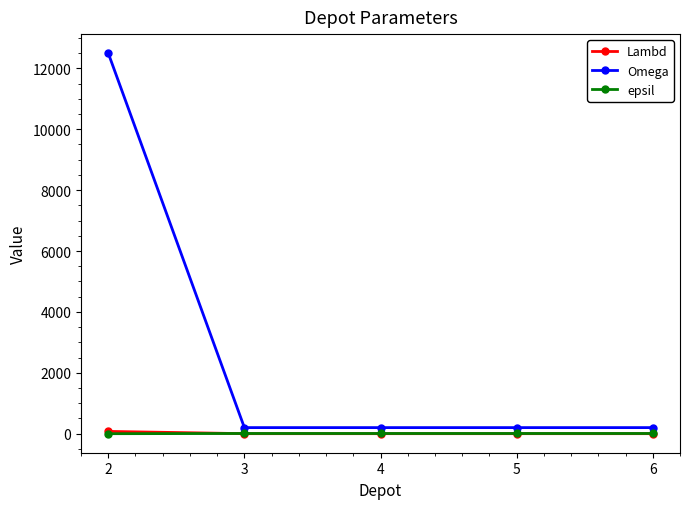

Is it true that Omega equals 200 at 5?

True